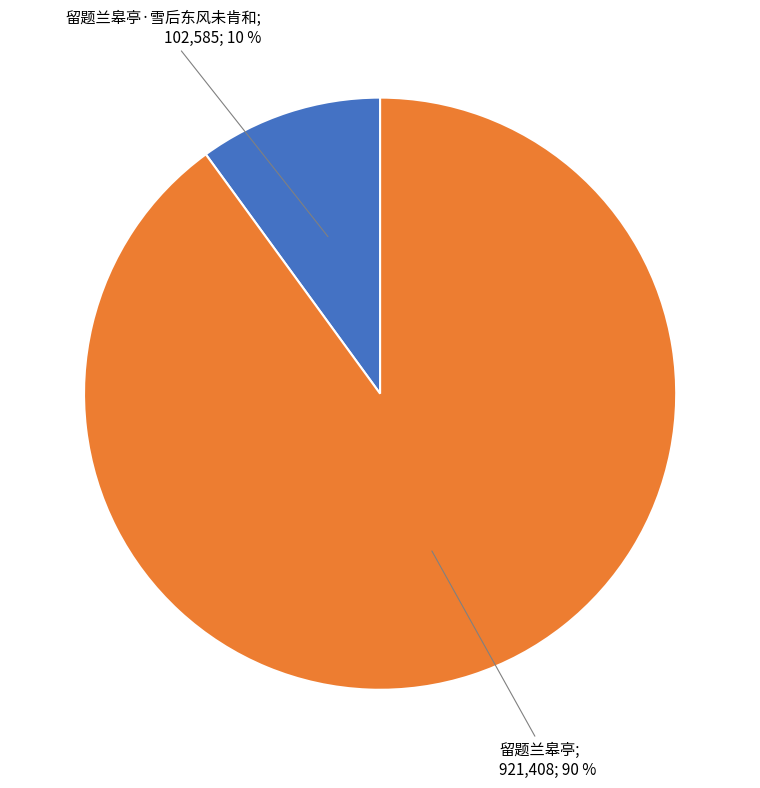

To the nearest percent, what is the average slice percentage?

50%